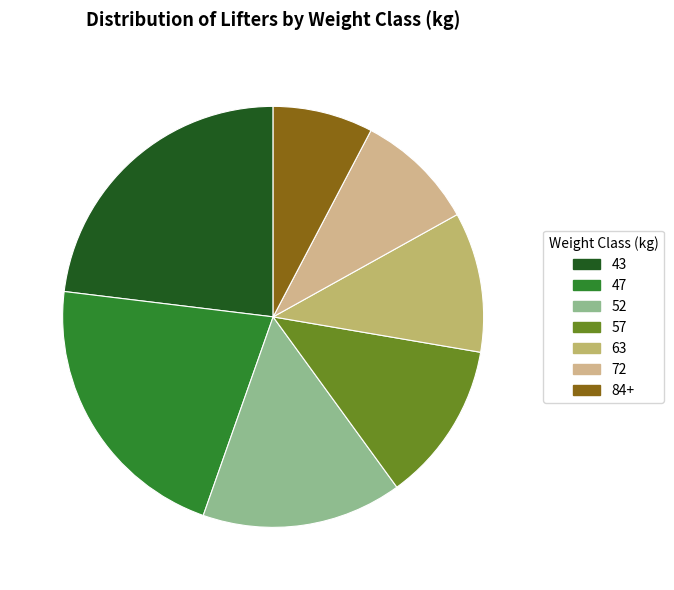

Rank the categories by value from highest to lowest.

43, 47, 52, 57, 63, 72, 84+